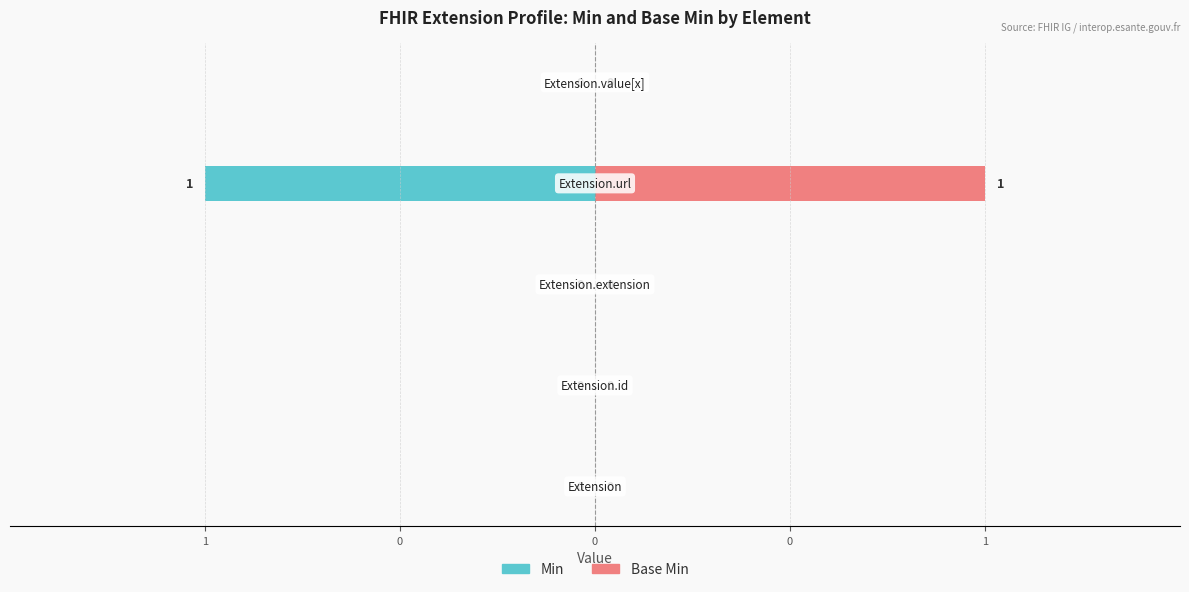

What is the greatest value displayed?

1